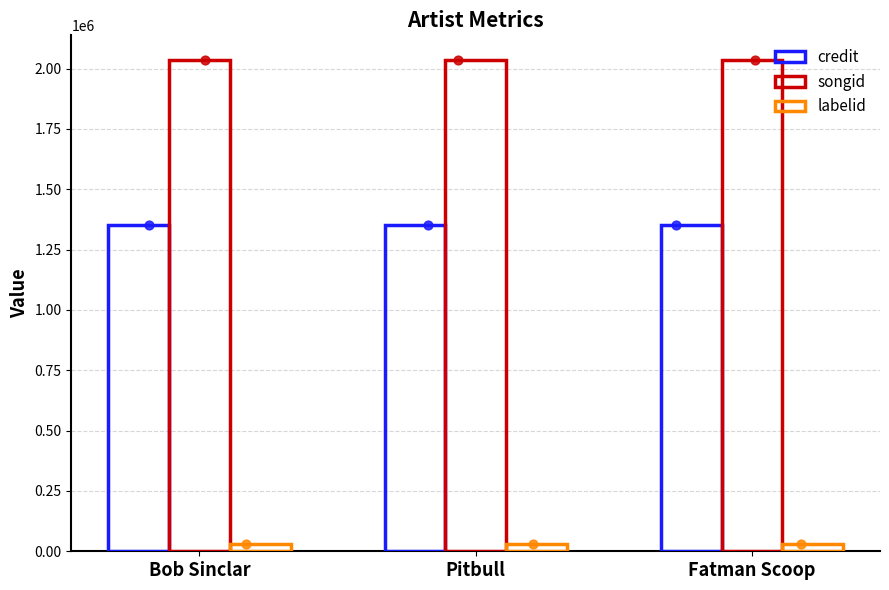

At how many categories does at least one series exceed 1830785?

3